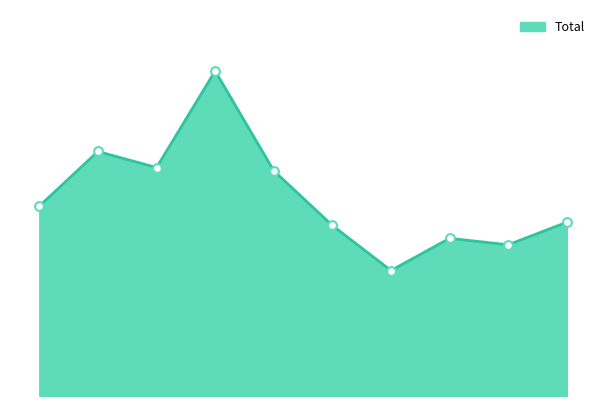

How many lines are shown in the chart?

1